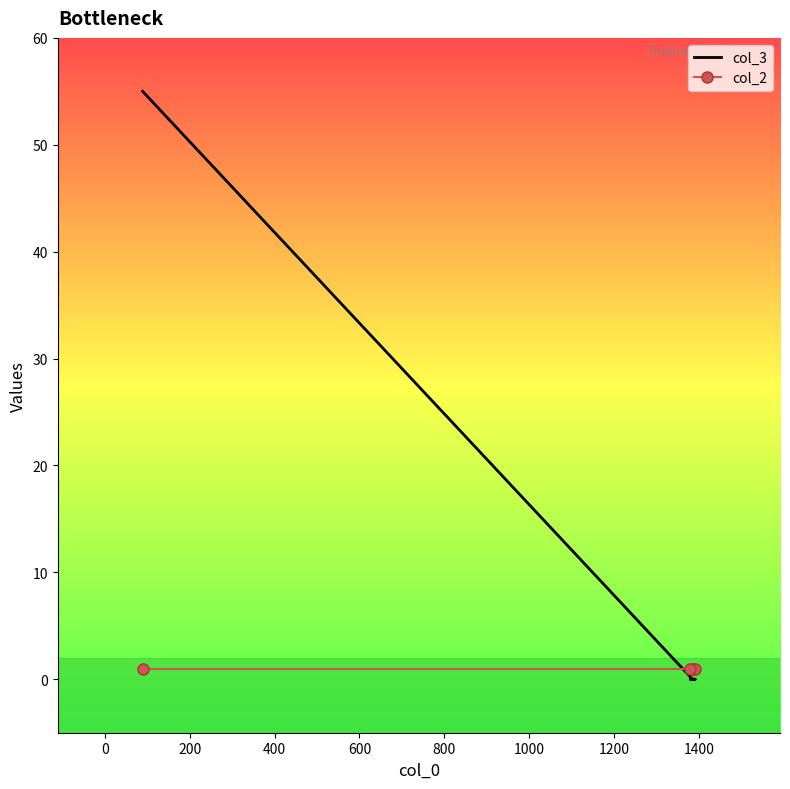

Is it true that col_2 equals 1 at 200?

True